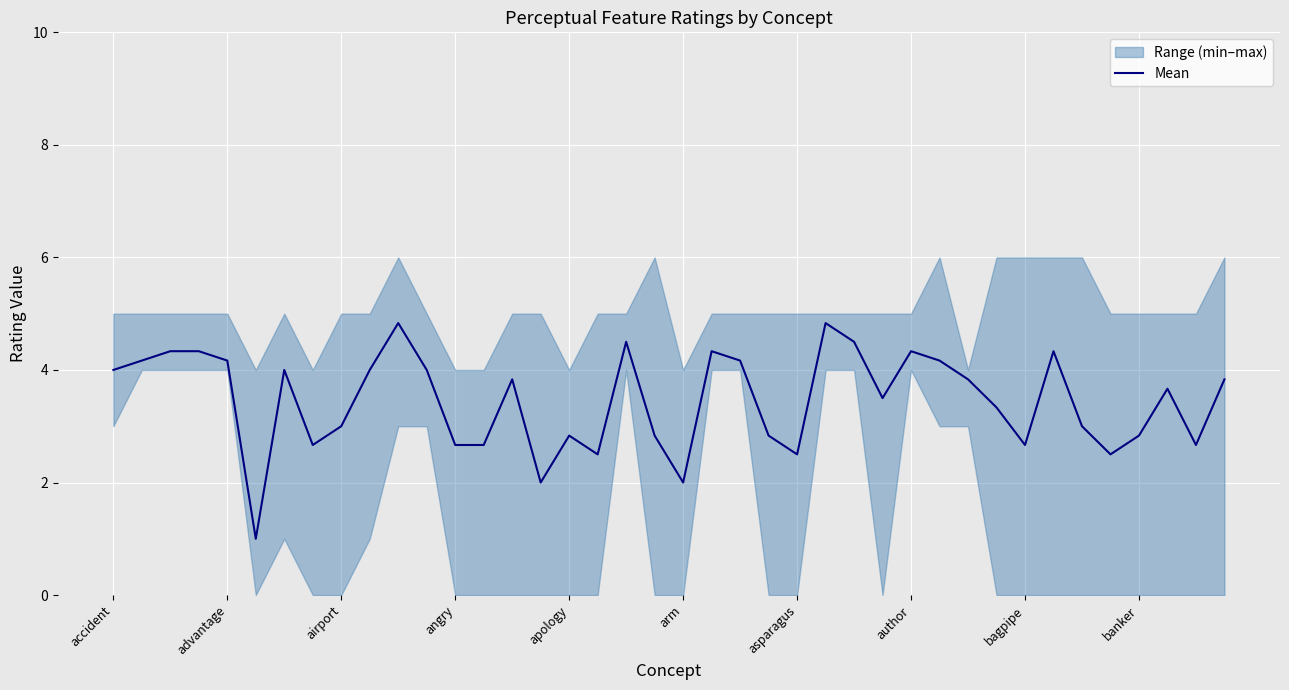

Count the number of values greater than 3.

23